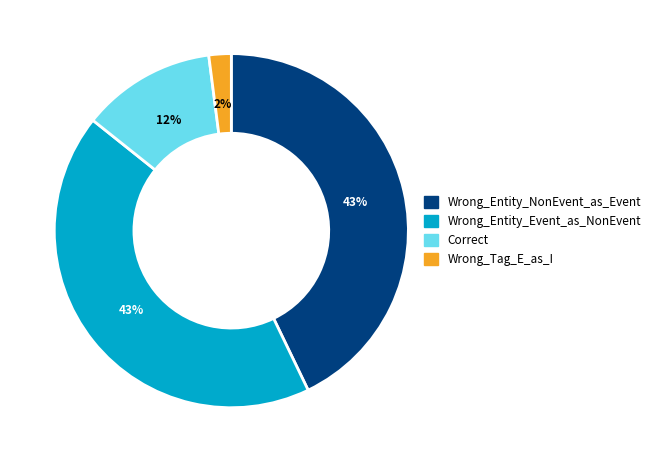

Is Wrong_Tag_E_as_I the majority of the pie?

No